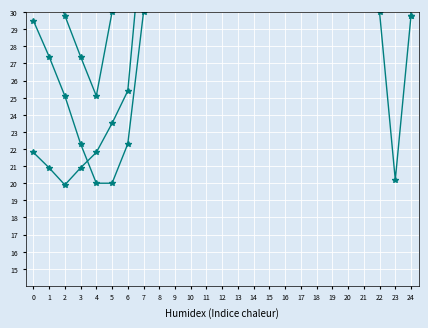

Reading right to left, extract all data points from this chart.

Residential: 24=29.8	23=55.1	22=75.3	21=89.9	20=99.2	19=84.6	18=64.1	17=50.1	16=55.1	15=59.9	14=59.9	13=54.9	12=49.7	11=49.7	10=44.5	9=42.2	8=39.7	7=30.0	6=22.3	5=20.0	4=20.0	3=22.3	2=25.1	1=27.4	0=29.5
Industrial: 24=34.8	23=36.8	22=39.6	21=44.6	20=49.8	19=54.9	18=62.5	17=74.9	16=90.4	15=94.6	14=99.7	13=99.7	12=90.8	11=99.6	10=99.5	9=89.9	8=74.8	7=55.5	6=39.4	5=30.0	4=25.1	3=27.4	2=29.8	1=32.3	0=34.7
Commercial: 24=29.8	23=20.2	22=30.0	21=50.2	20=70.1	19=79.9	18=99.3	17=90.0	16=84.9	15=87.1	14=92.2	13=92.3	12=89.8	11=84.5	10=79.7	9=65.4	8=50.1	7=35.4	6=25.4	5=23.5	4=21.8	3=20.9	2=19.9	1=20.9	0=21.8